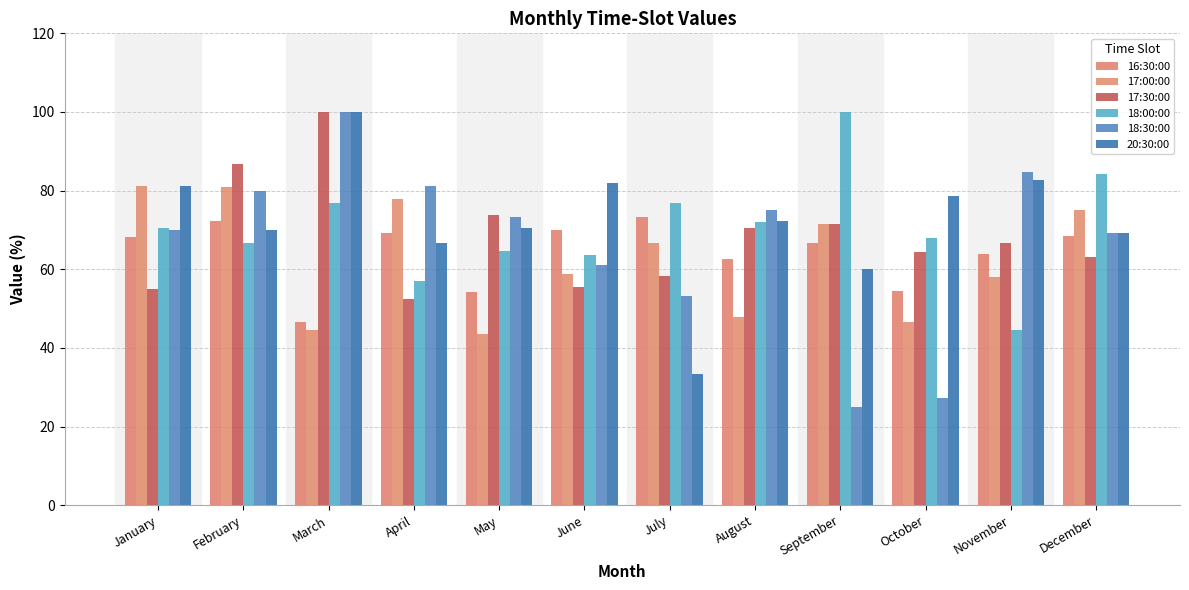

What is the sum of all 18:30:00 values?

800.1